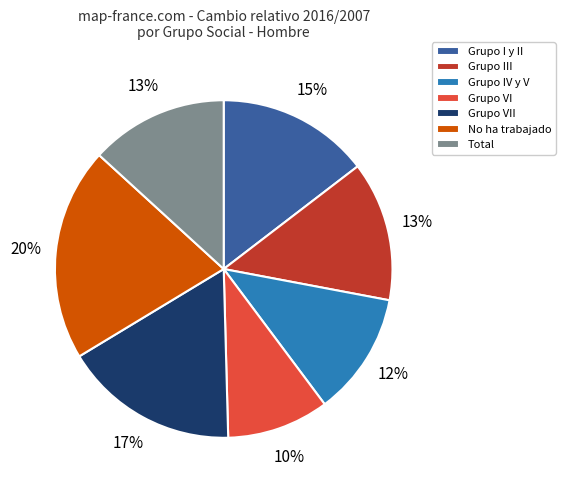

Between Grupo VI and No ha trabajado, which is larger?

No ha trabajado